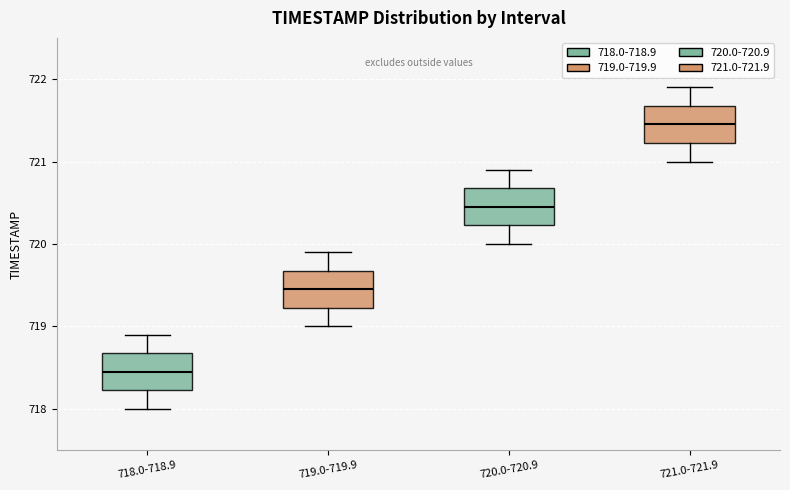

Reading left to right, transcribe this box plot: for each box, give where its median line is, the range the box spans, and where its two whiskers end, as read against the y-axis. The values are not printed on the chart, so give them approximately, as read against the axis.

718.0-718.9: median 718.5, box 718.2 to 718.7, whiskers 718.0 to 718.9
719.0-719.9: median 719.5, box 719.2 to 719.7, whiskers 719.0 to 719.9
720.0-720.9: median 720.5, box 720.2 to 720.7, whiskers 720.0 to 720.9
721.0-721.9: median 721.5, box 721.2 to 721.7, whiskers 721.0 to 721.9